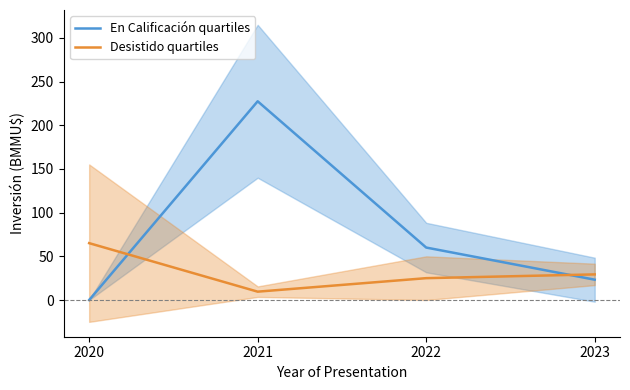

The value of Desistido quartiles at 2021 is 9.6. True or false?

True